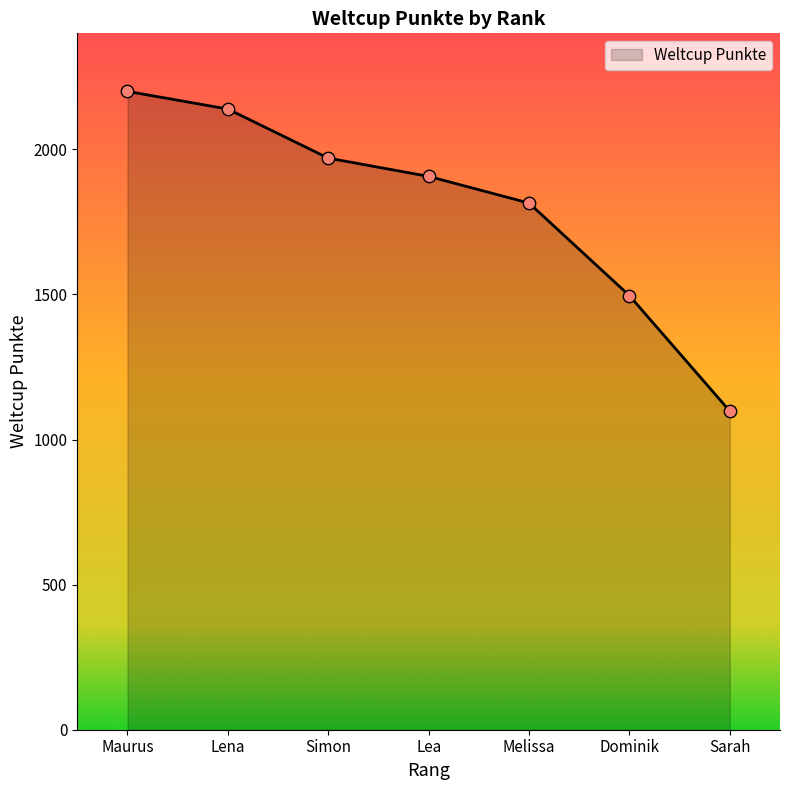

Approximately how many times larger is the value at Sarah compared to Maurus?

0.5